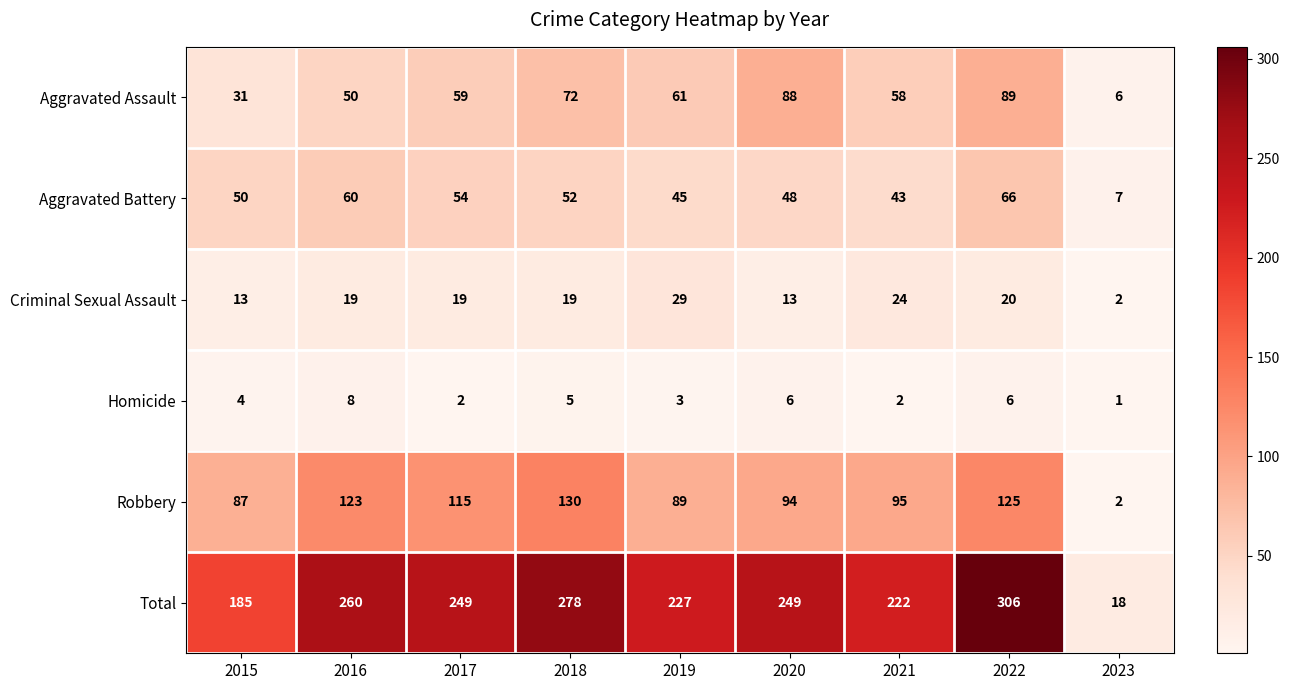

Which series changed the most between 2016 and 2019?

Robbery